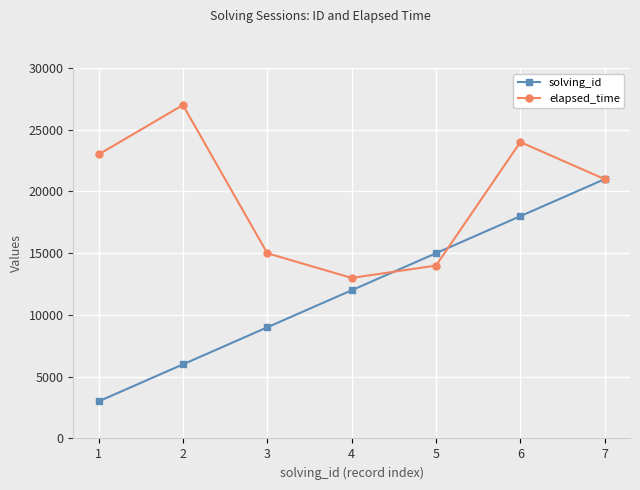

Reading right to left, extract all data points from this chart.

solving_id: 21000	18000	15000	12000	9000	6000	3000
elapsed_time: 21000	24000	14000	13000	15000	27000	23000